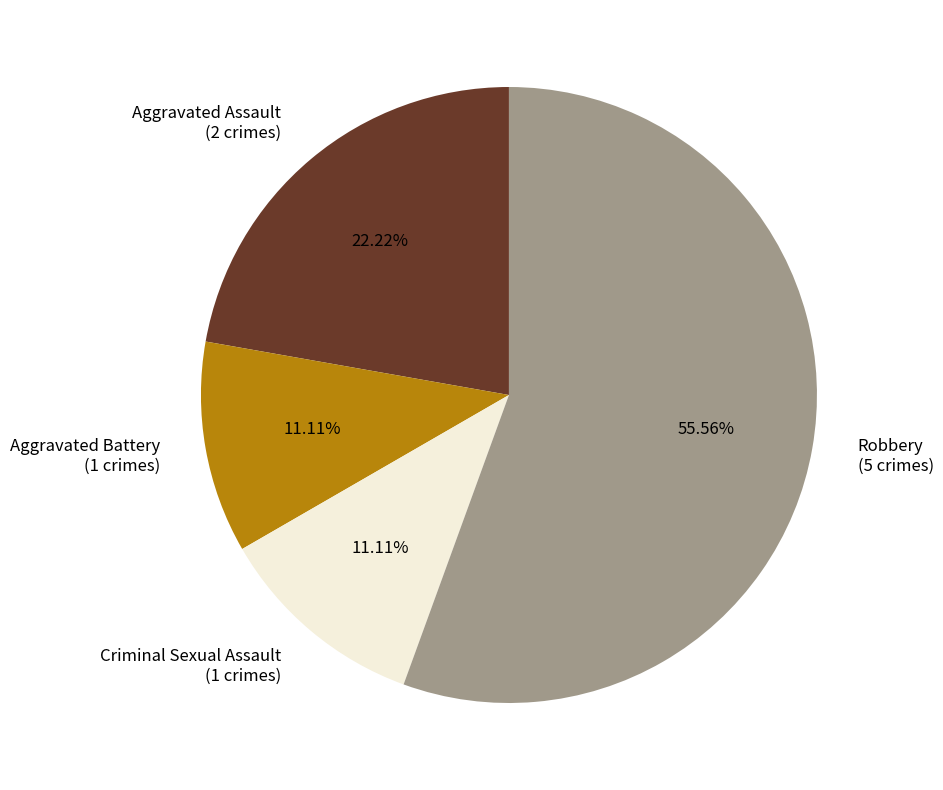

How many segments does this pie chart have?

4